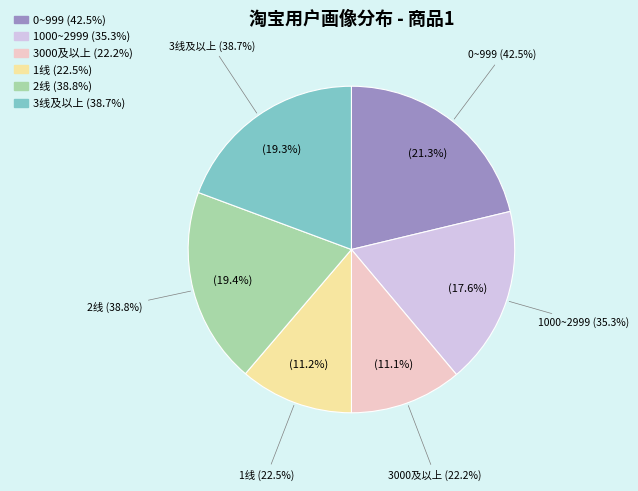

To the nearest percent, what is the average slice percentage?

17%